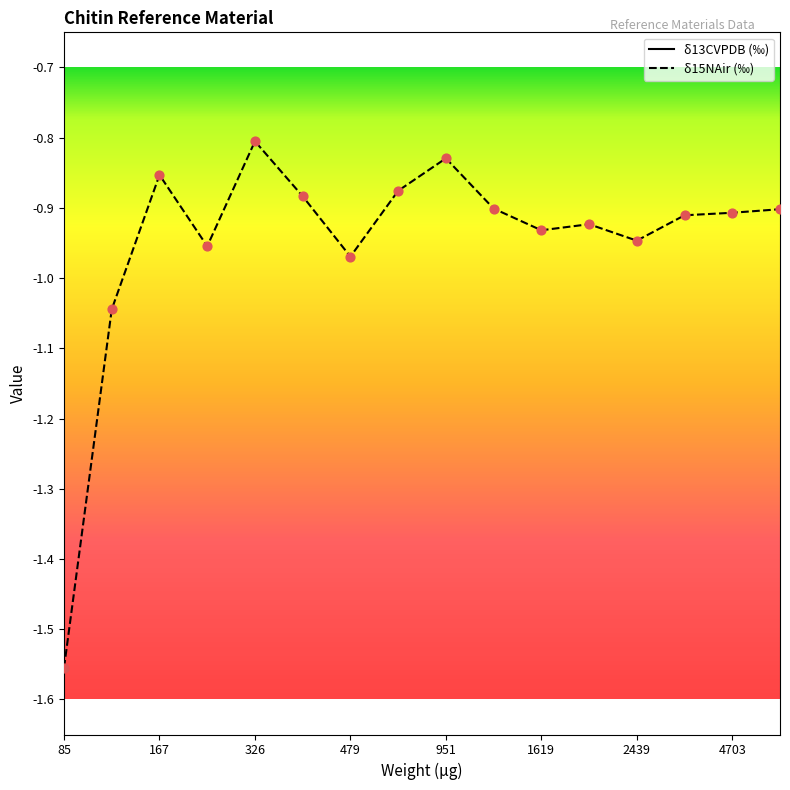

Which series has the largest total across all categories?

δ15NAir (‰)